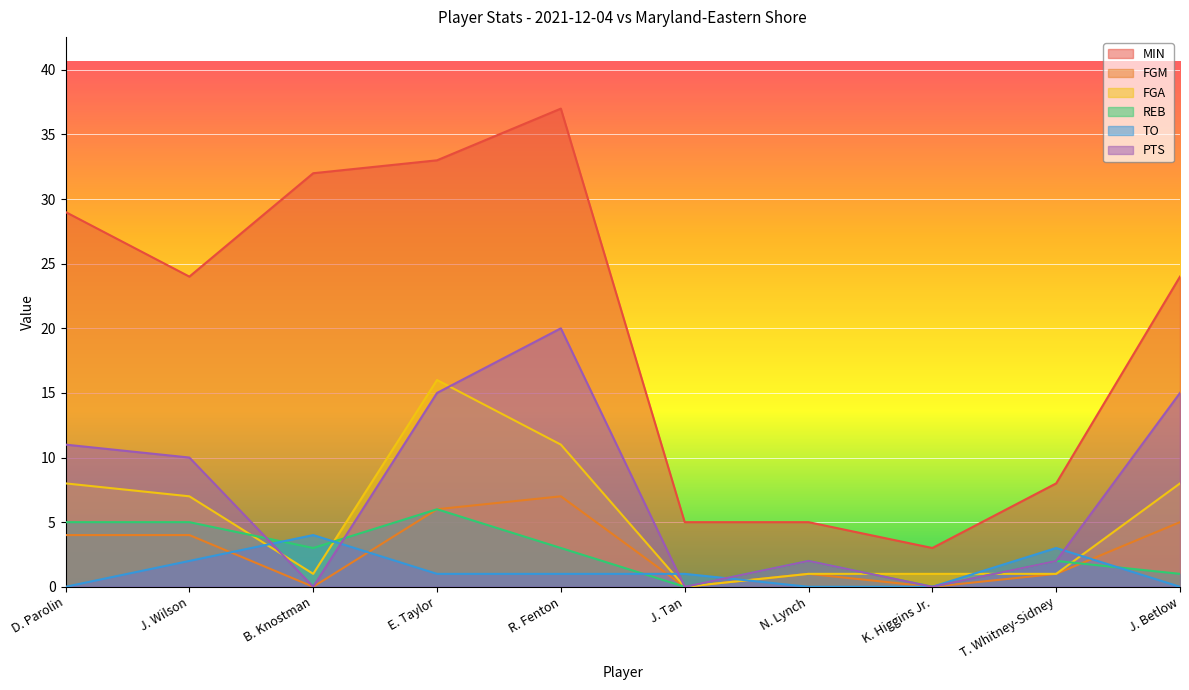

How many data points in MIN are less than 24?

4